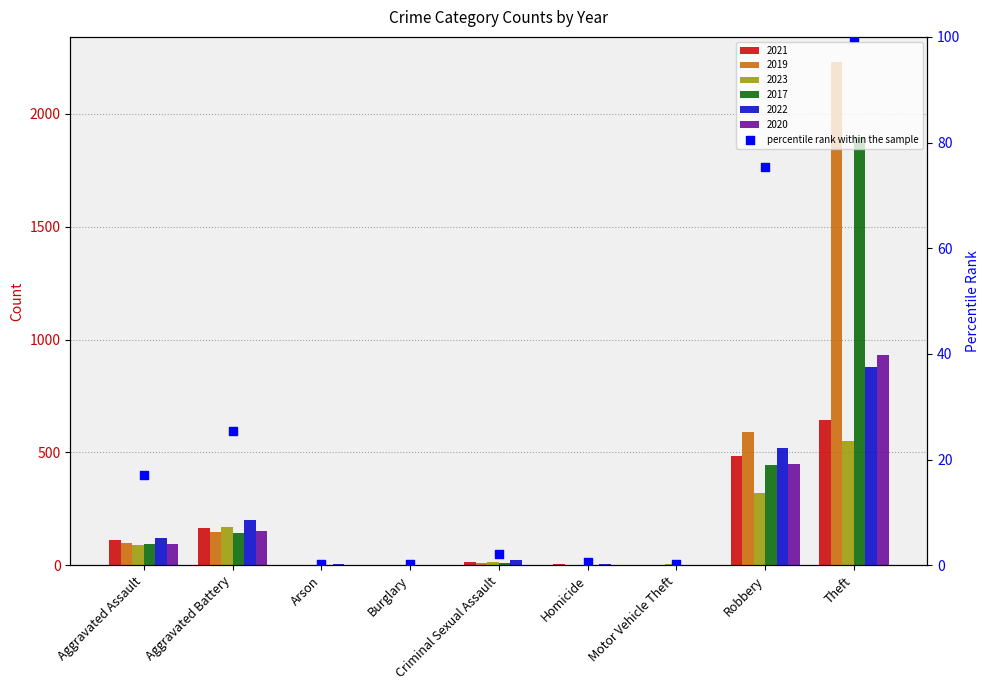

Approximately how many times larger is the value at Burglary compared to Criminal Sexual Assault?

0.1